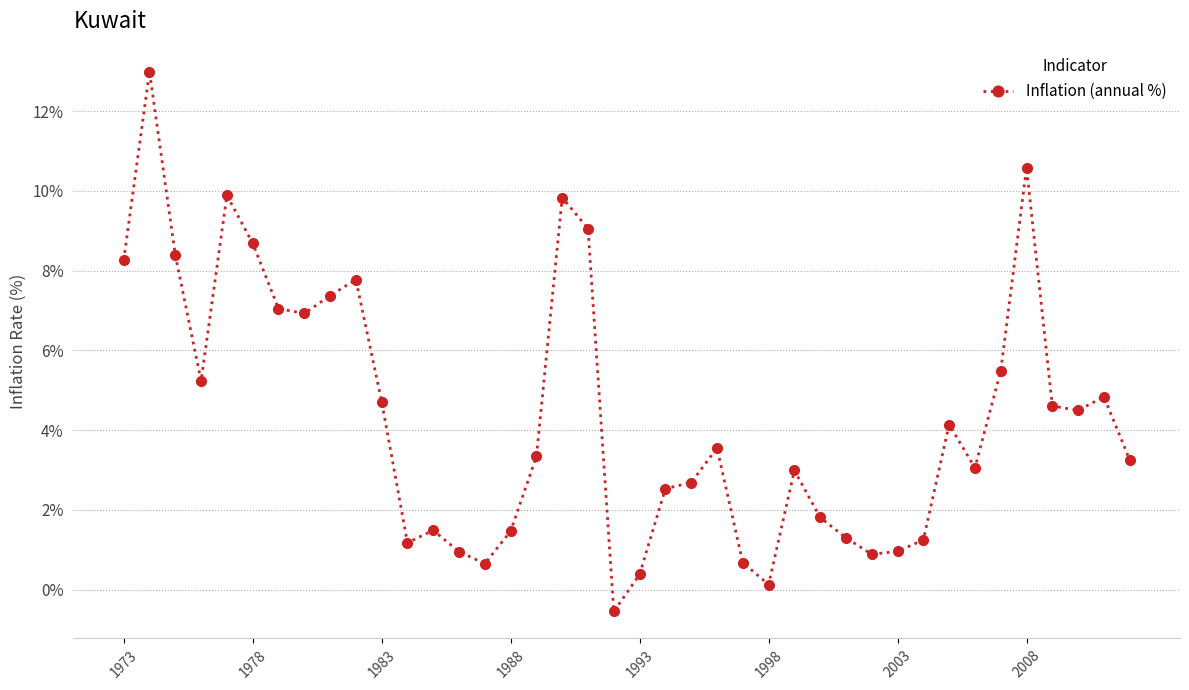

What is the value of the 39th point from the left?

4.8